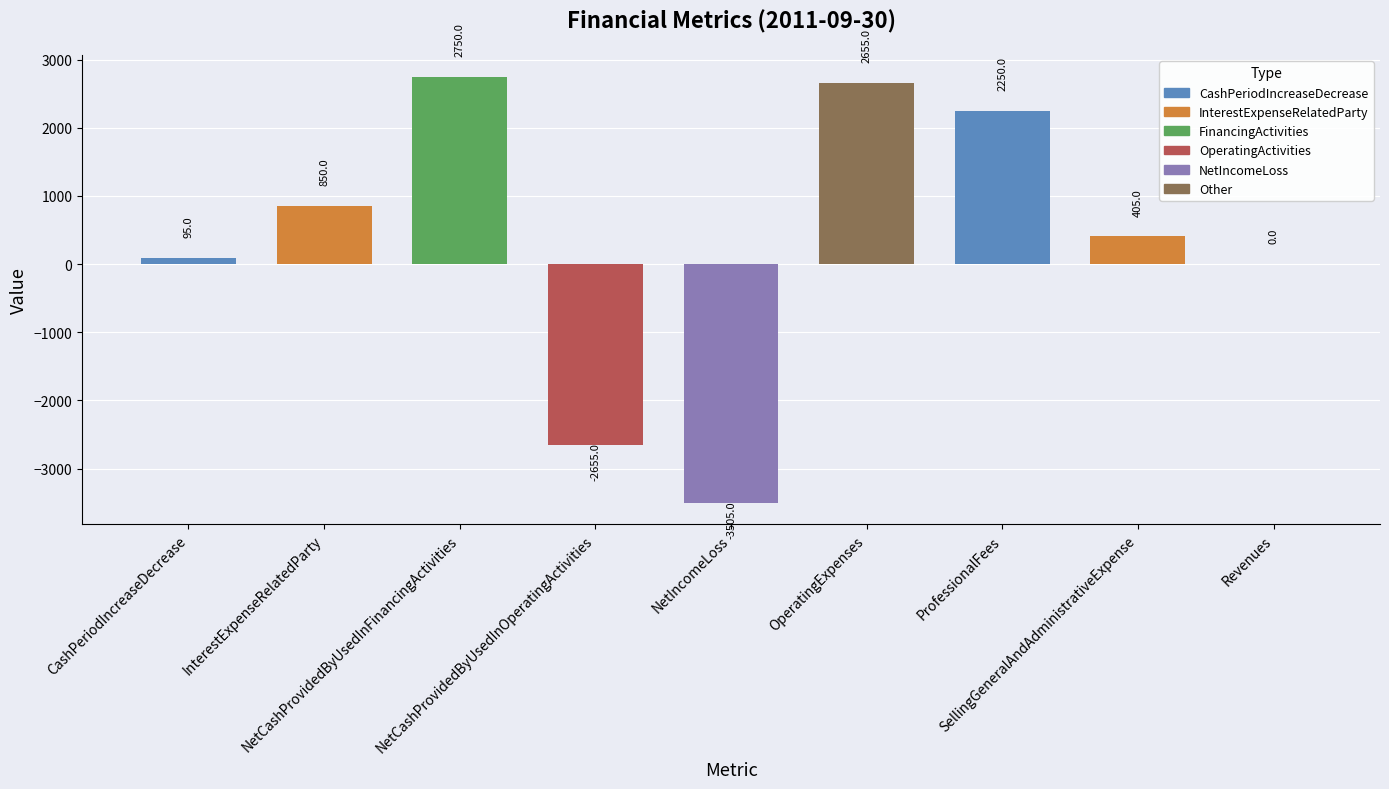

What is the change in value from NetIncomeLoss to ProfessionalFees?

+5755